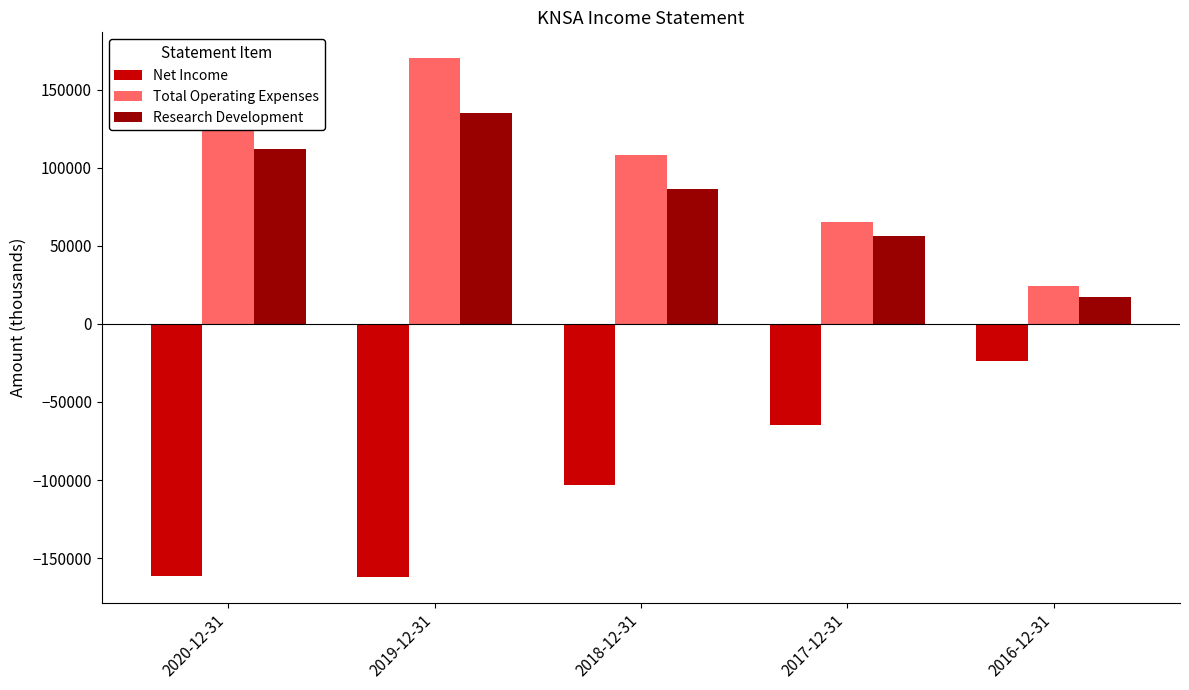

True or false: Total Operating Expenses has a value of 256252 at 2019-12-31.

False